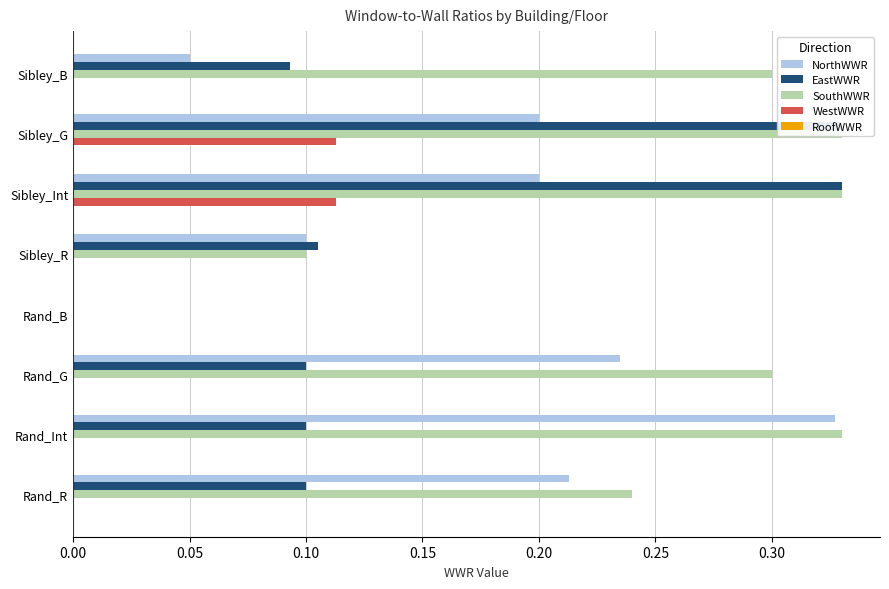

True or false: RoofWWR has a value of 0.2 at 0.30.

False